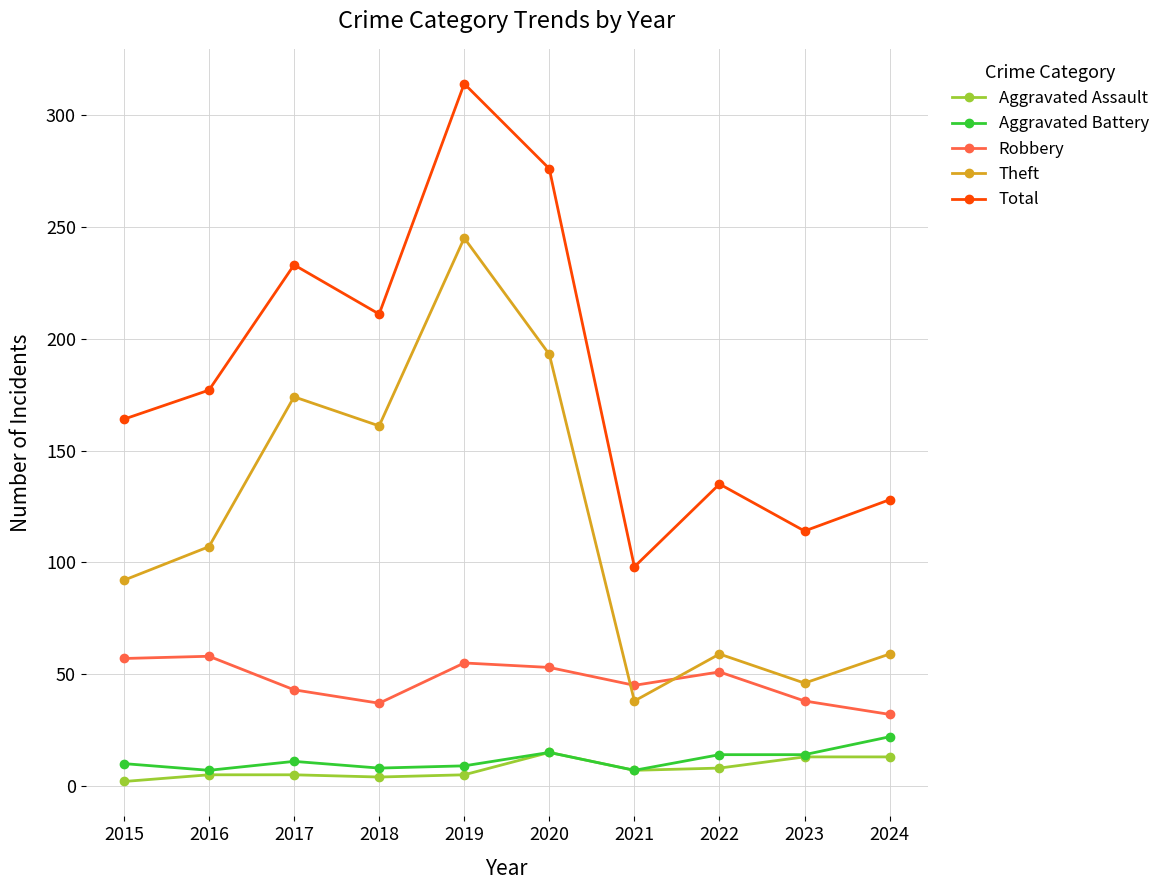

Is the value of Aggravated Assault at 2022 greater than the value of Aggravated Battery at 2023?

No